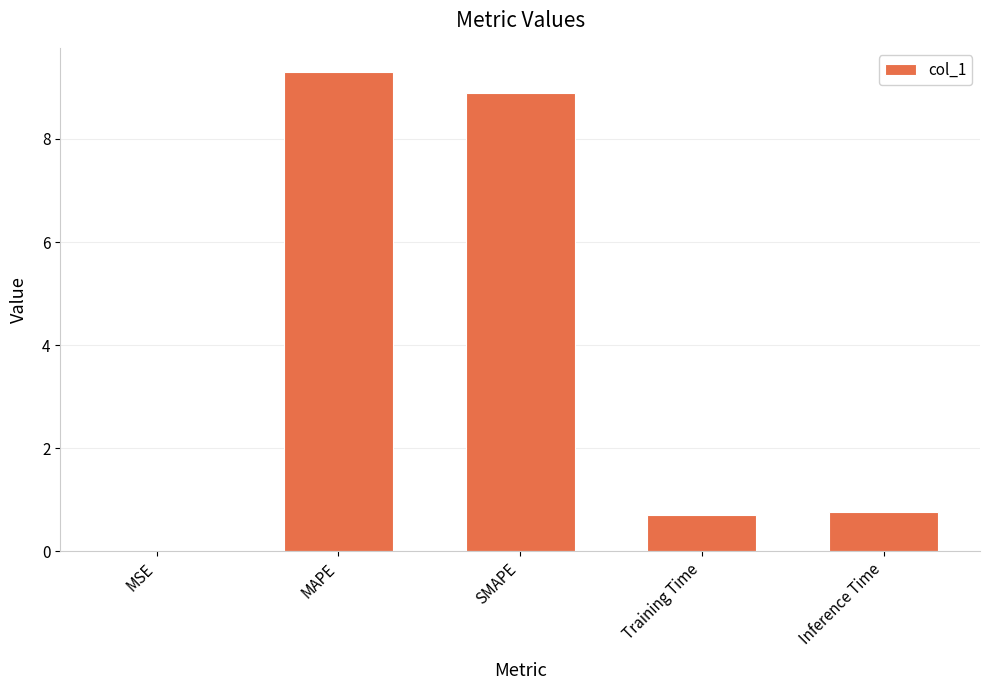

Which category has the highest value across all series?

MAPE